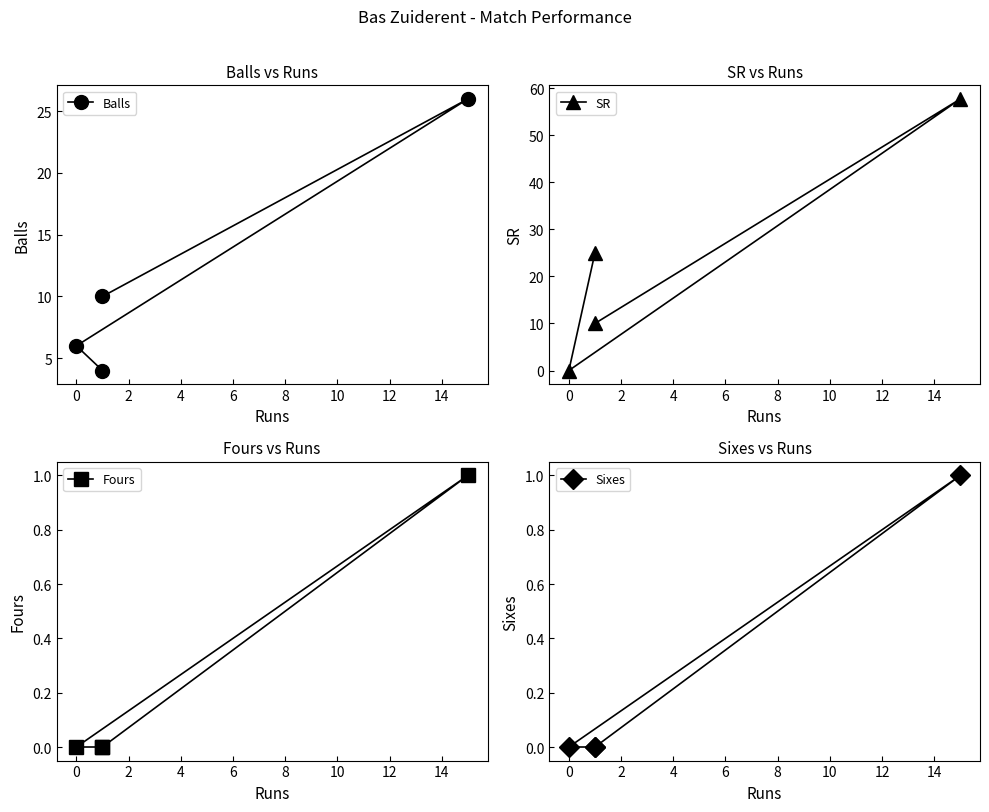

How many values in the Fours series exceed 0?

1